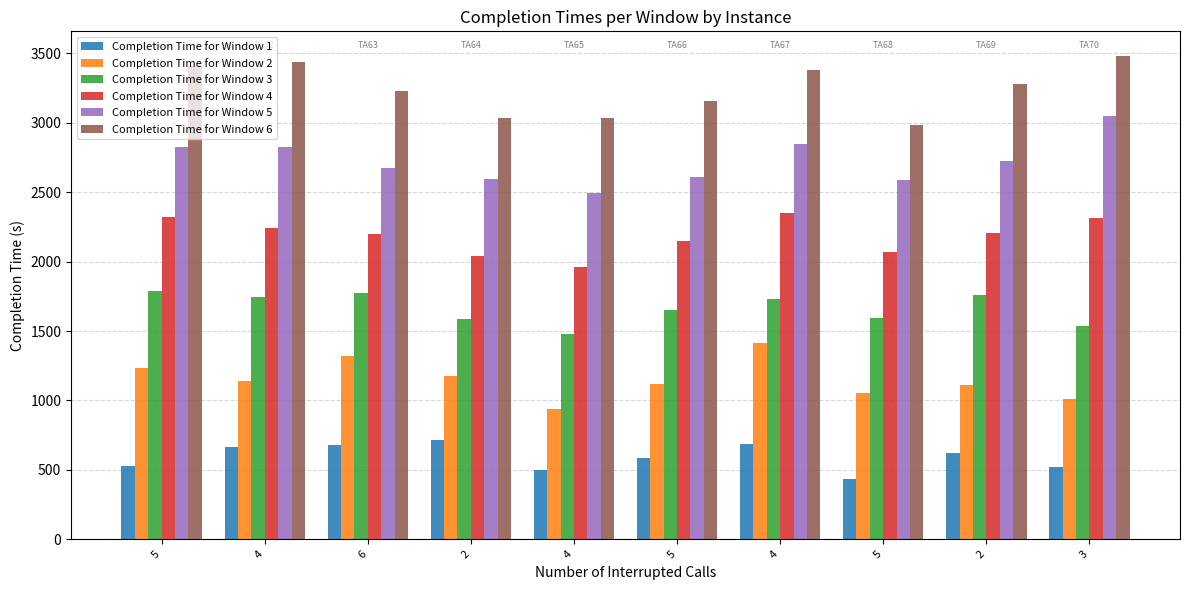

Which series has the largest total across all categories?

Completion Time for Window 6